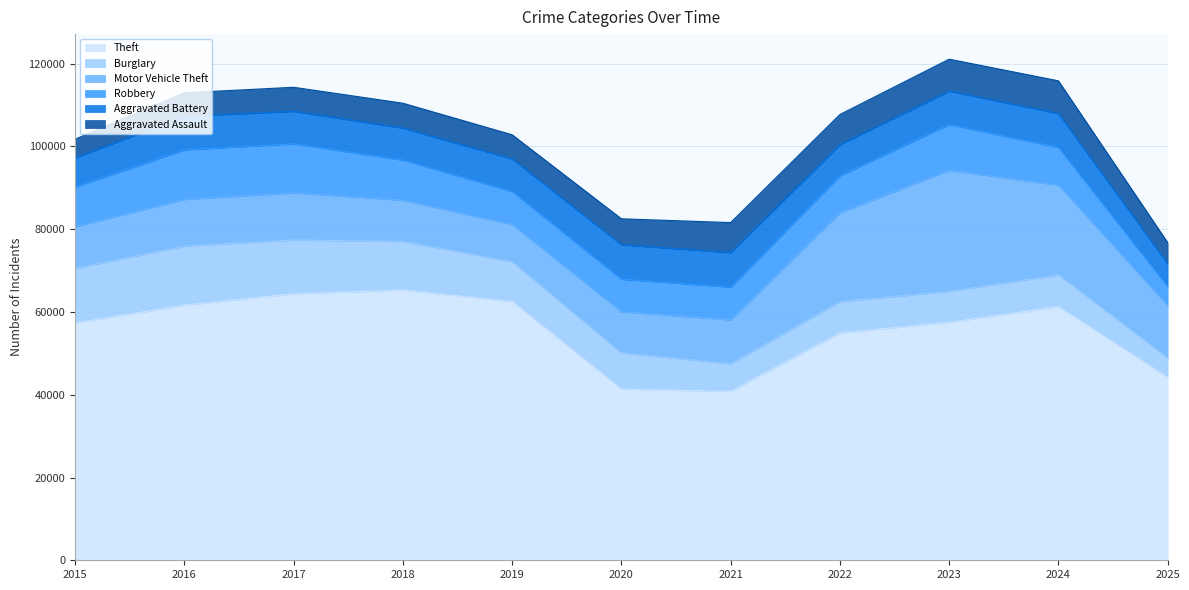

How many interior local valleys does the Aggravated Assault series have?

1